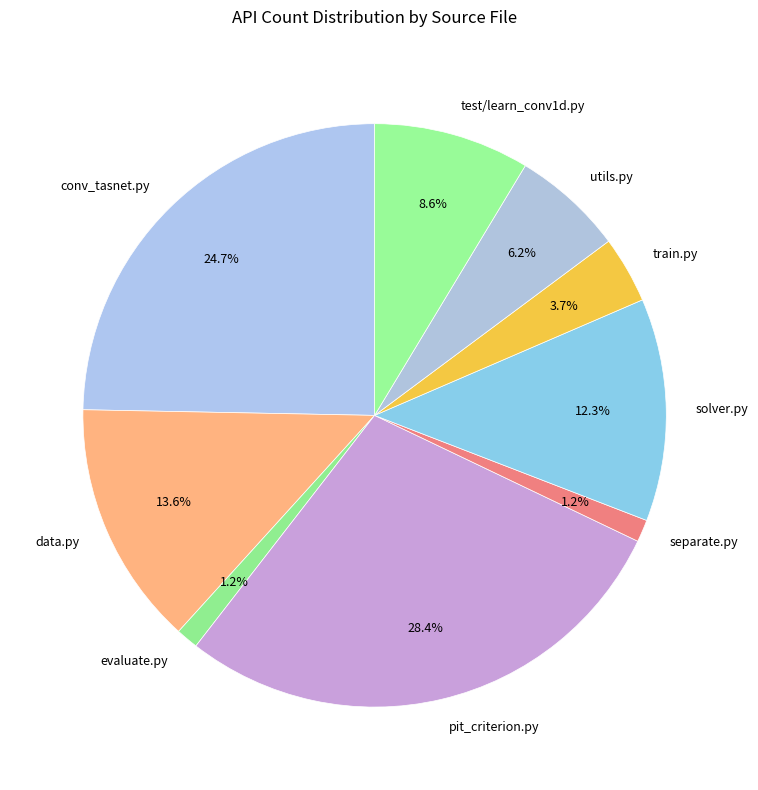

What is the largest slice in the pie chart?

pit_criterion.py